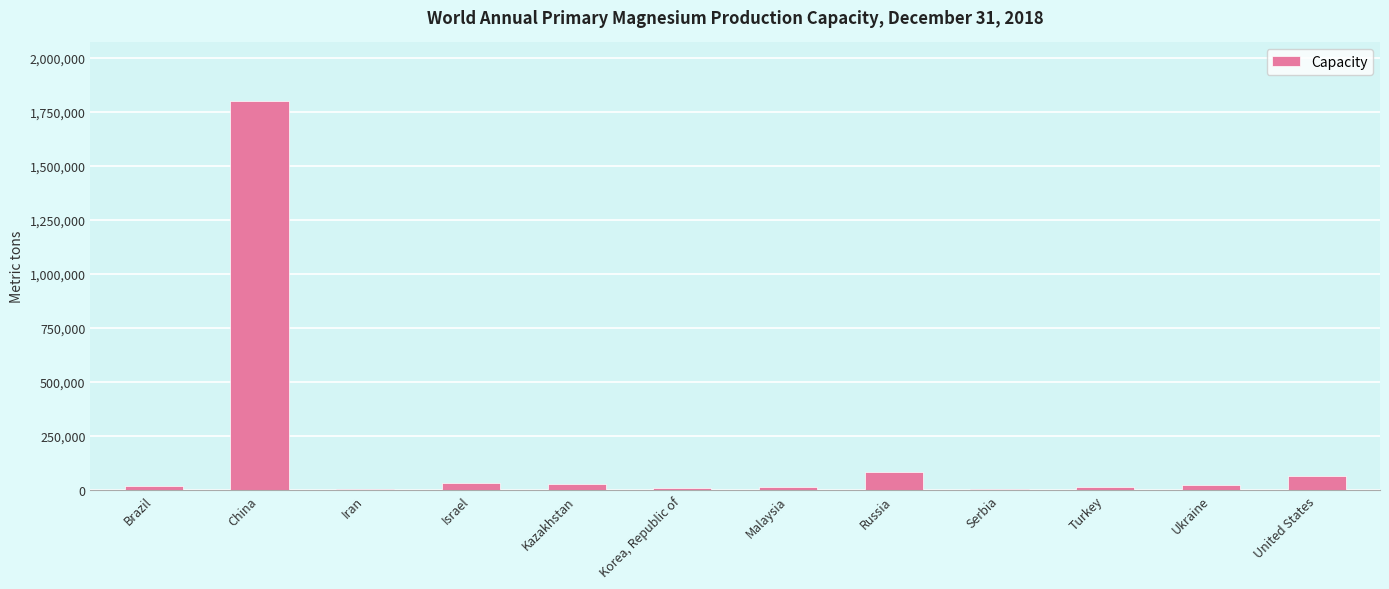

What is the change in value from Malaysia to Russia?

+66000